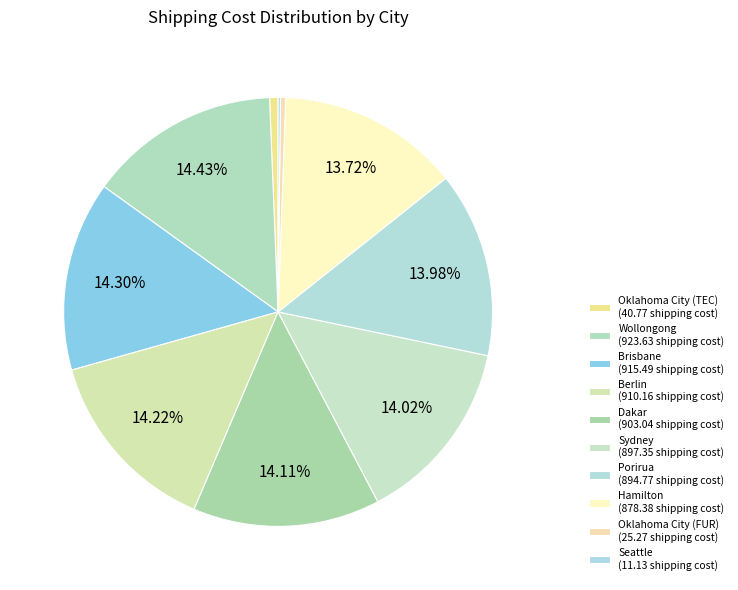

What percentage is the Berlin slice, to the nearest percent?

14%